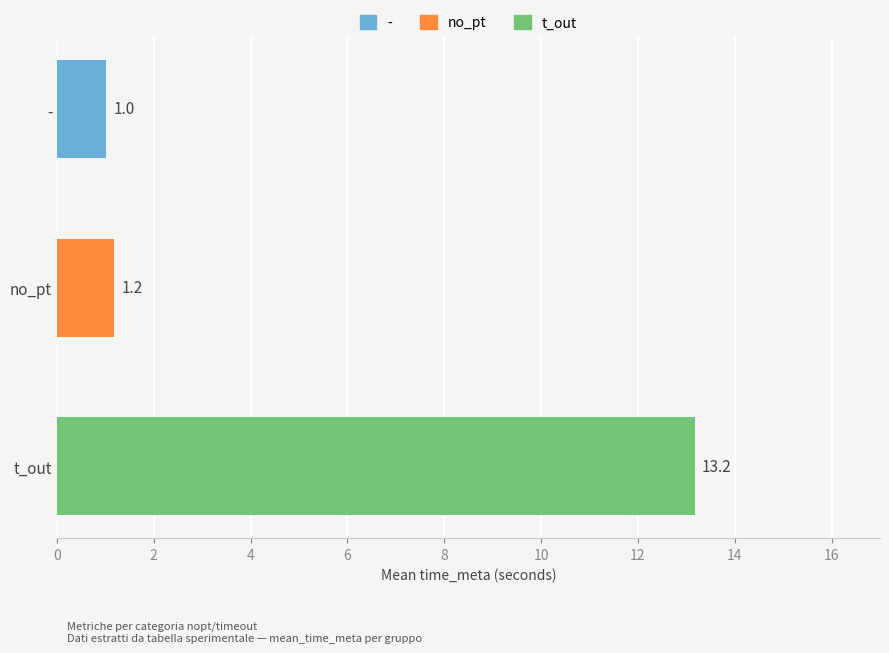

True or false: the data shows 1.2 at no_pt.

True